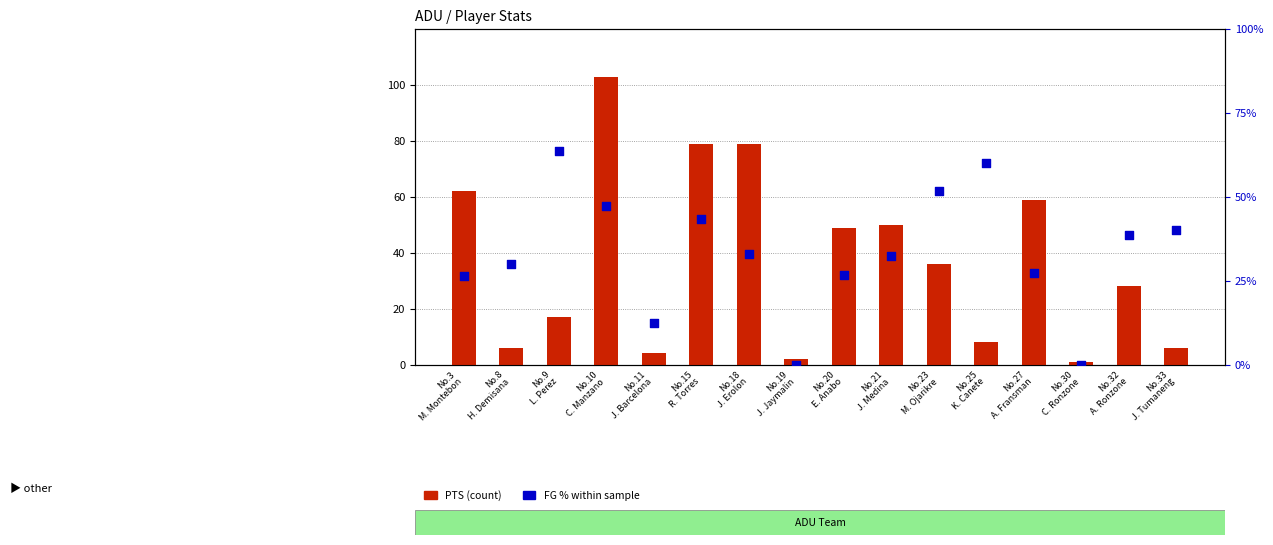

At which category is the sum across all series the highest?

No.10
C. Manzano